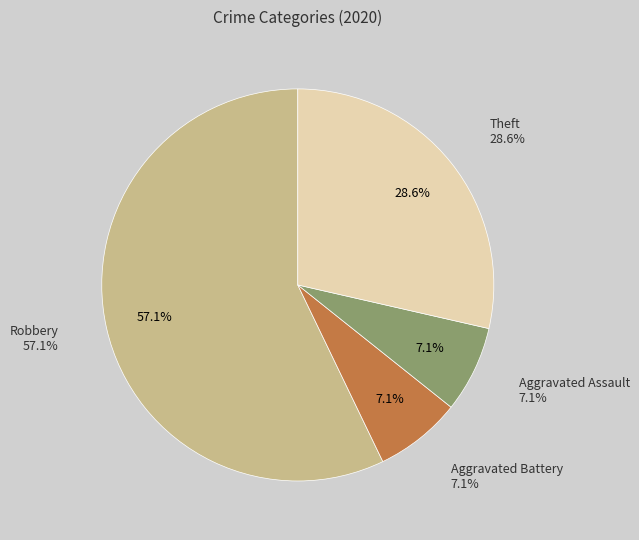

The Robbery slice represents 38% of the pie. True or false?

False